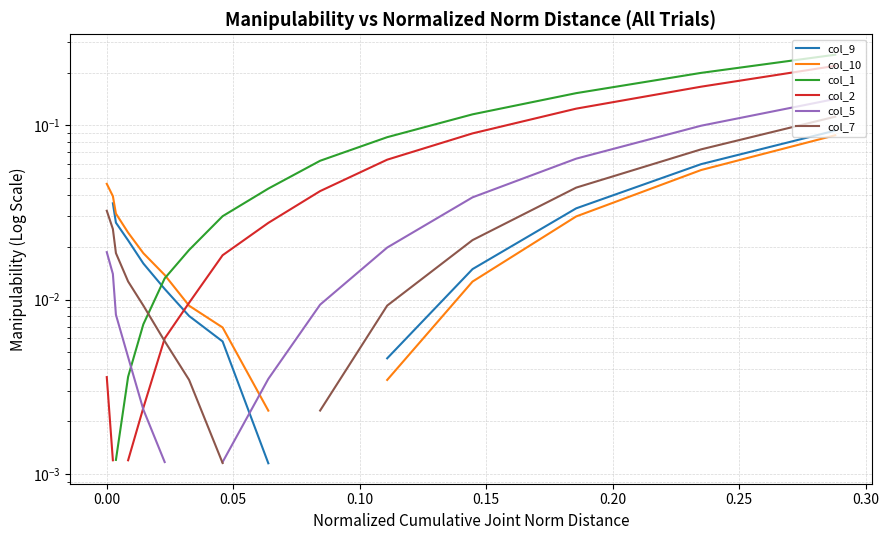

After their last crossing, which series has the higher values: col_2 or col_9?

col_2